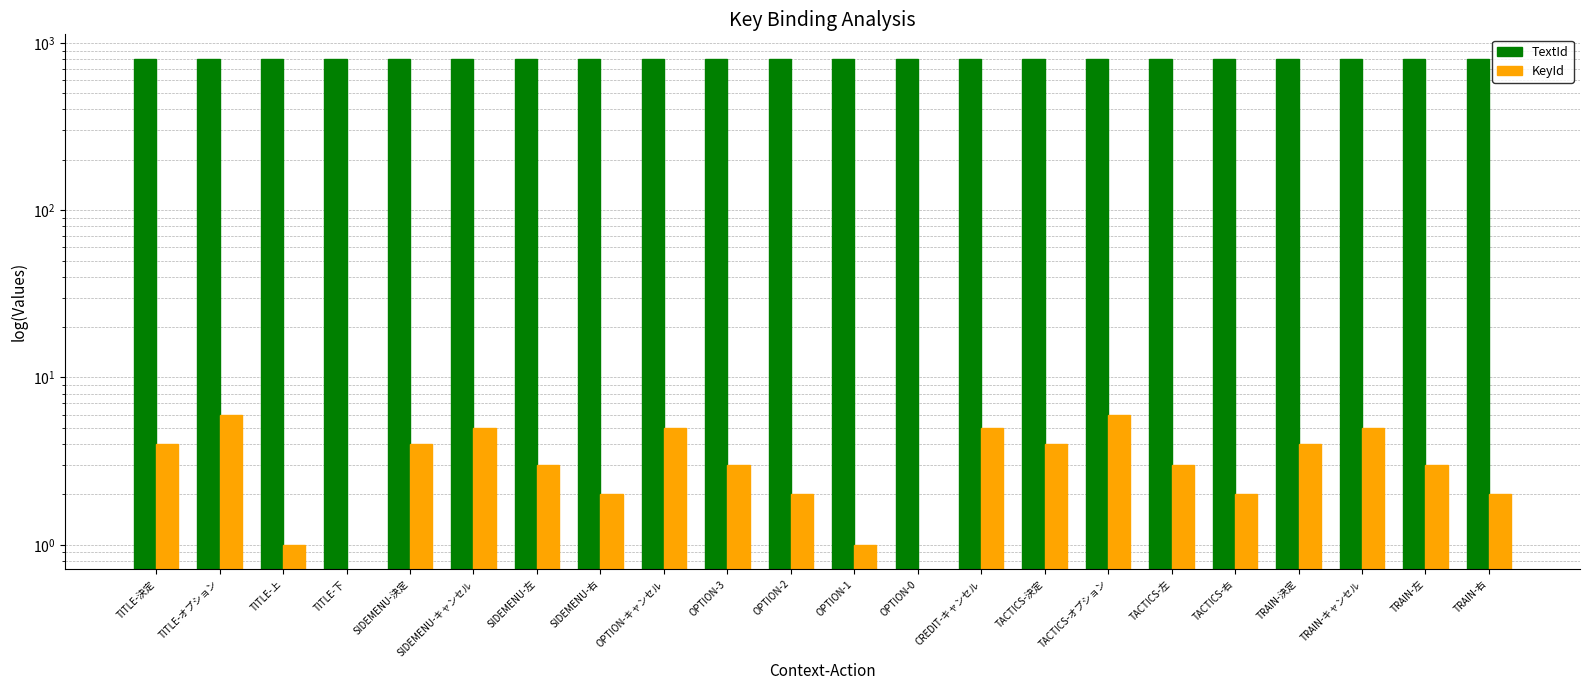

True or false: KeyId has a value of 7 at CREDIT-キャンセル.

False